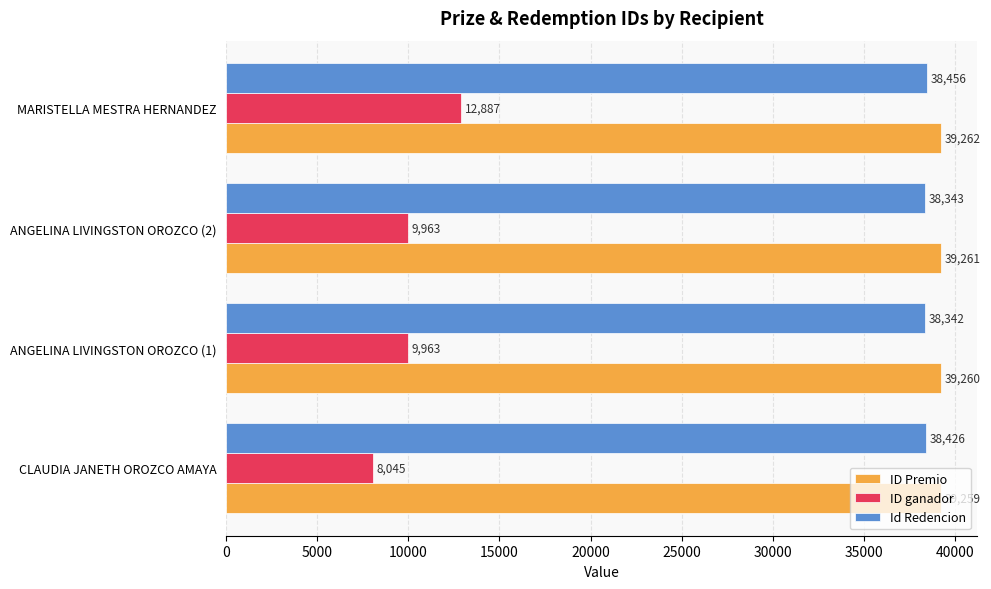

List the series in order of their peak value, highest first.

ID Premio, Id Redencion, ID ganador